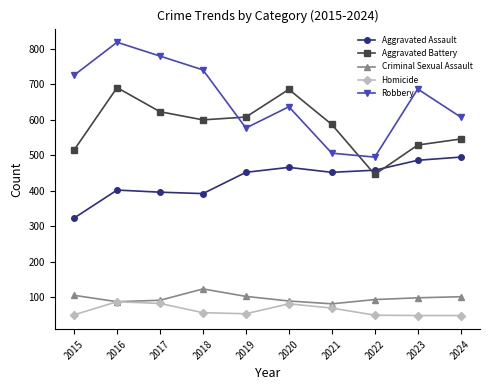

Is the value of Aggravated Battery at 2023 greater than the value of Robbery at 2016?

No